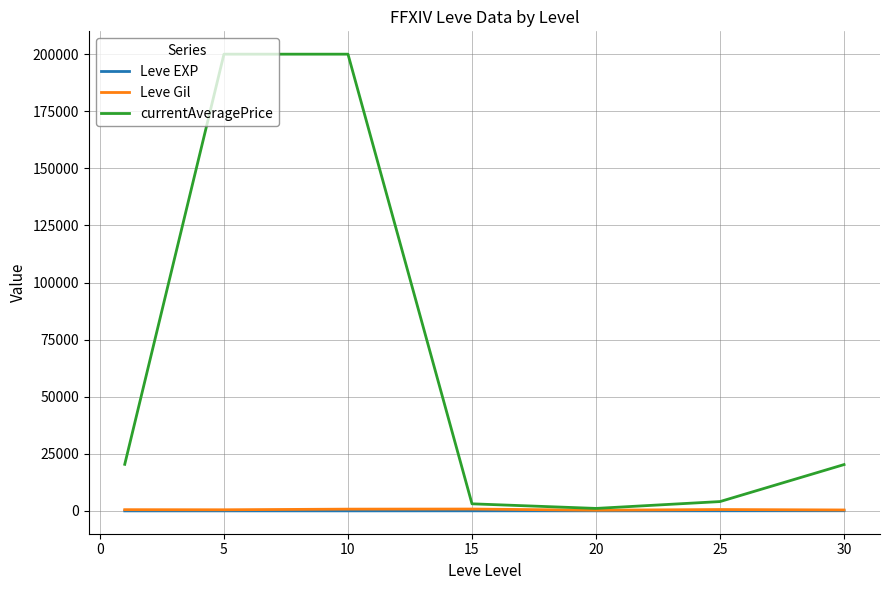

What is the minimum value for currentAveragePrice?

1084.2